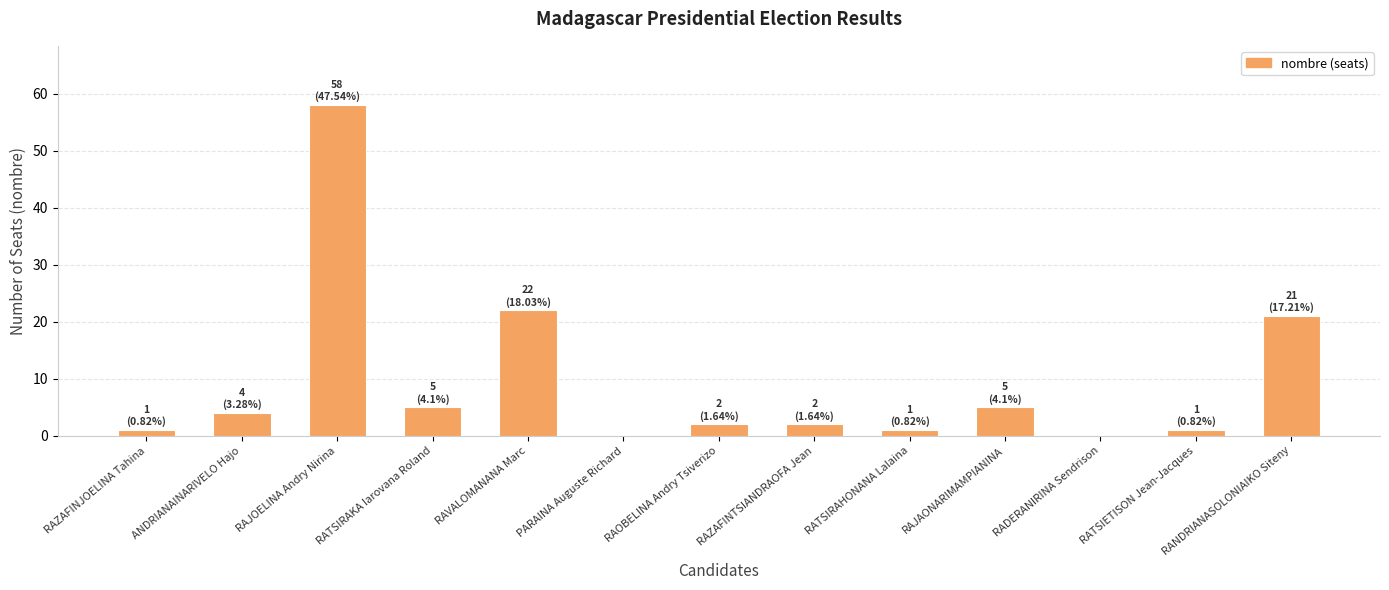

What is the maximum value shown in the chart?

58